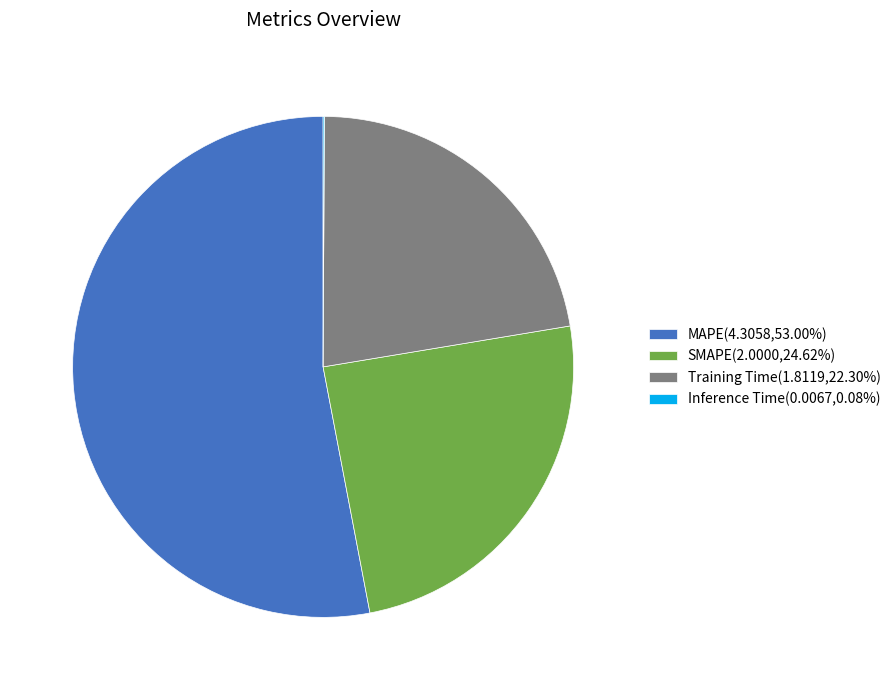

What is the largest slice in the pie chart?

MAPE